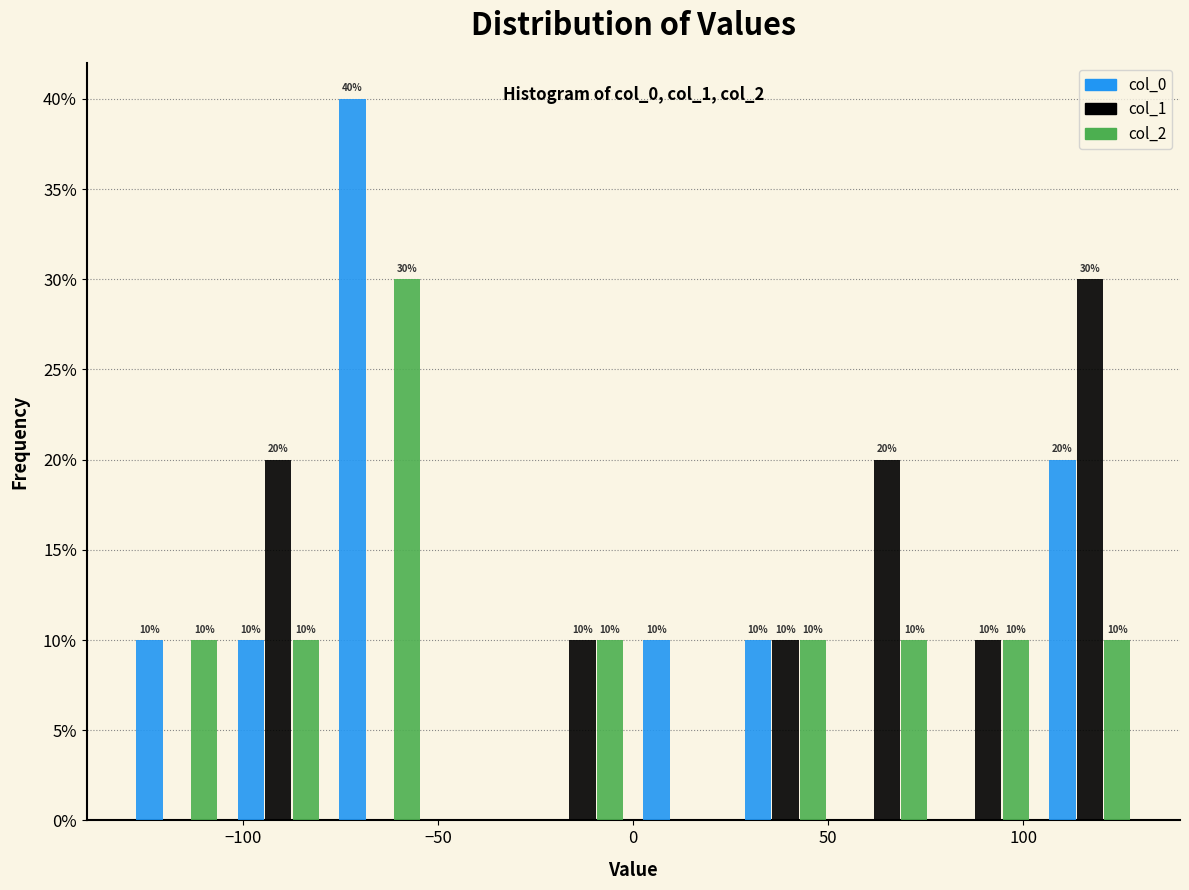

In the col_1 series, which range on the x-axis has the tallest bar?

104 to 130